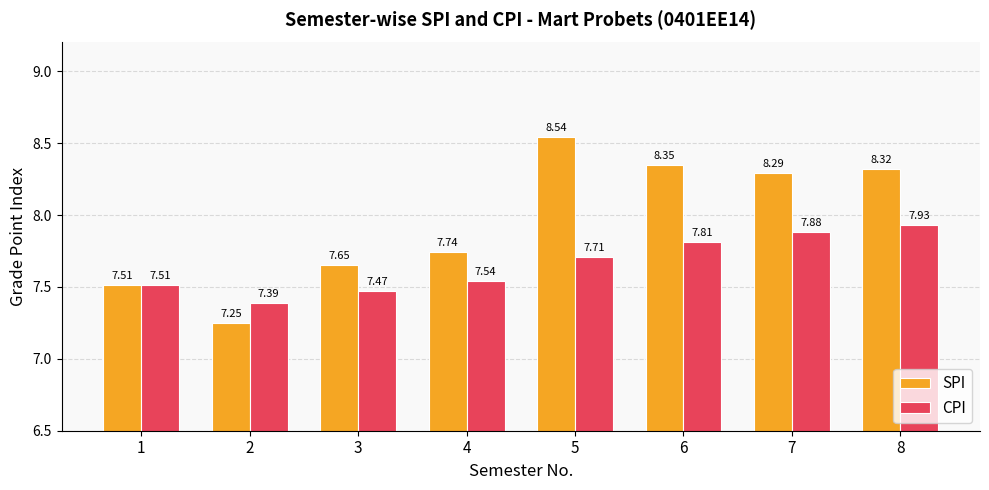

Rank the series by their maximum value, from lowest to highest.

CPI, SPI